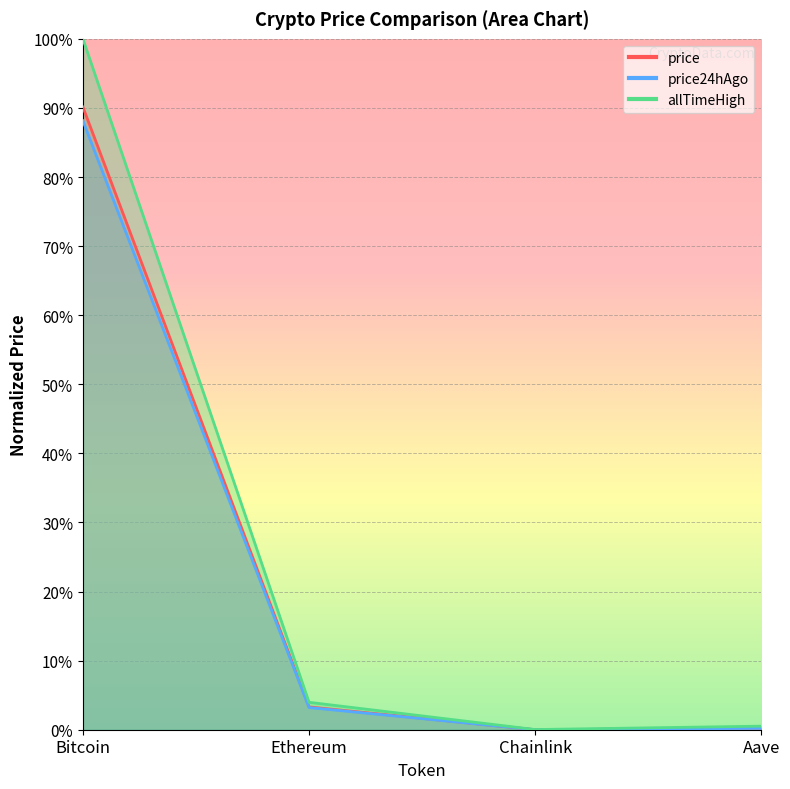

Which series has the largest total across all categories?

allTimeHigh